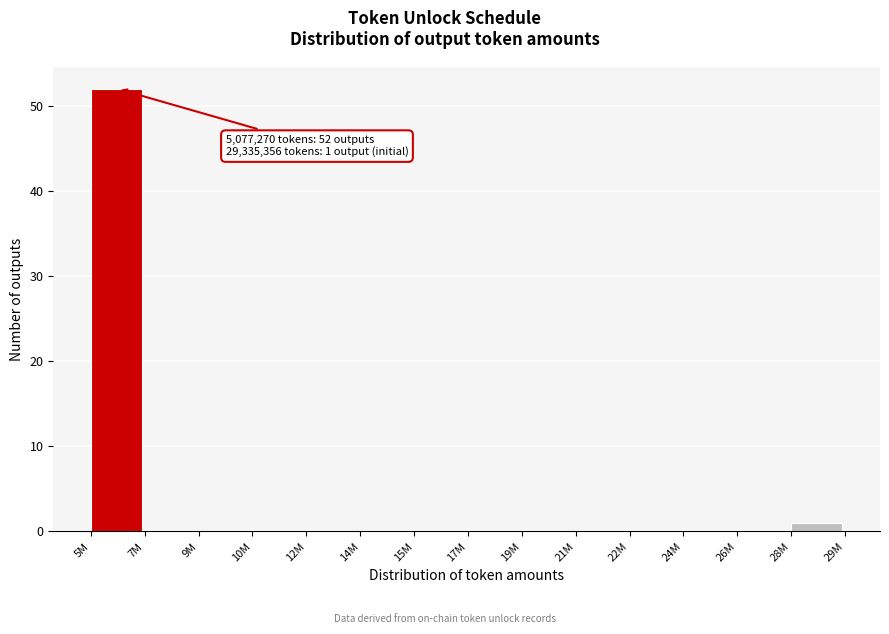

Reading left to right, what are all the values shown in this chart?

5M=52	7M=0	9M=0	10M=0	12M=0	14M=0	15M=0	17M=0	19M=0	21M=0	22M=0	24M=0	26M=0	28M=1